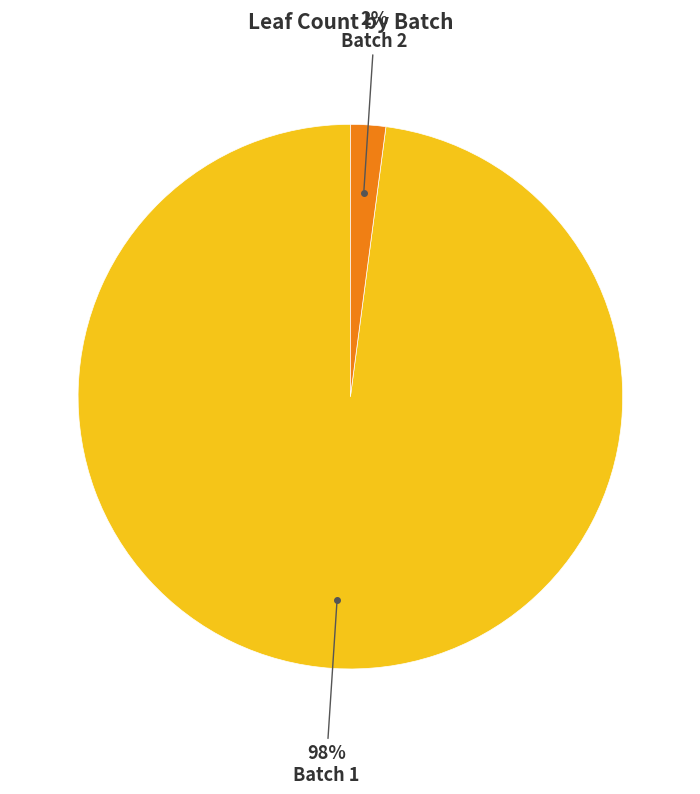

Does any single category account for the majority?

Yes